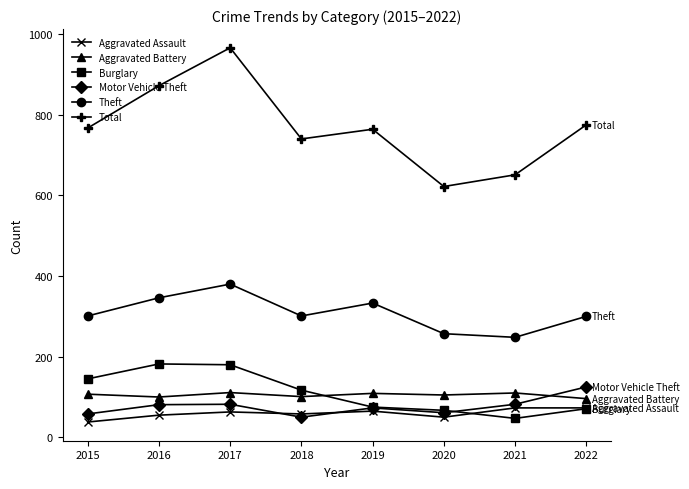

Which series has the largest range (max minus min)?

Total